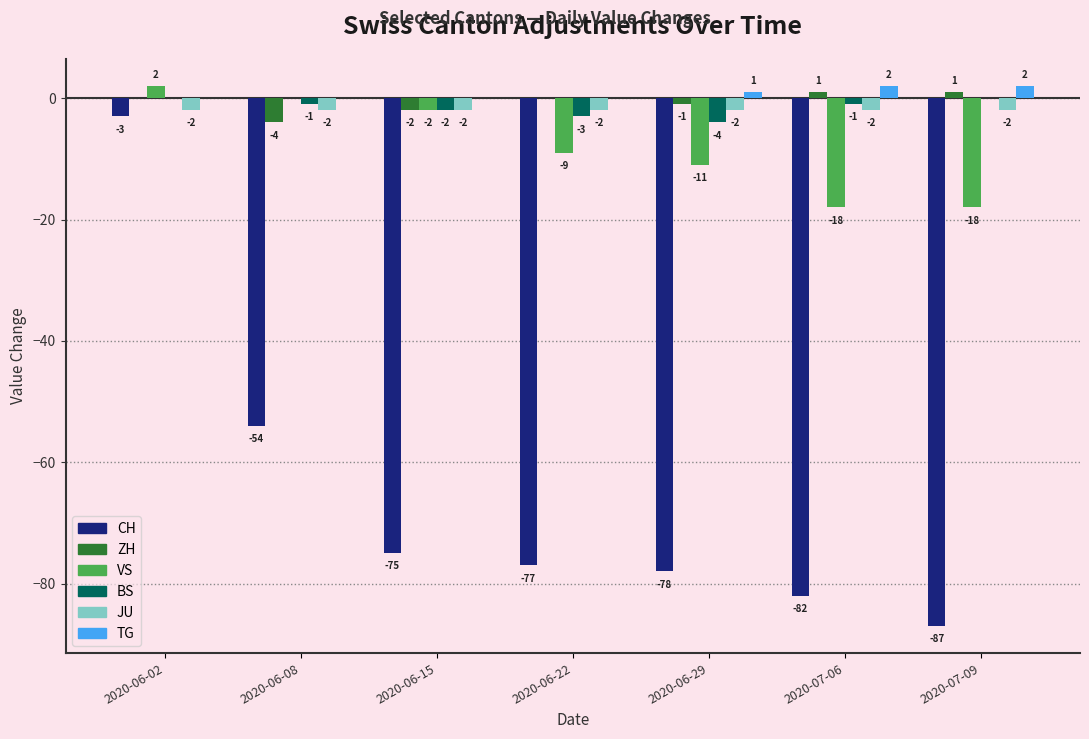

Where is CH nearest to the value -45?

2020-06-08